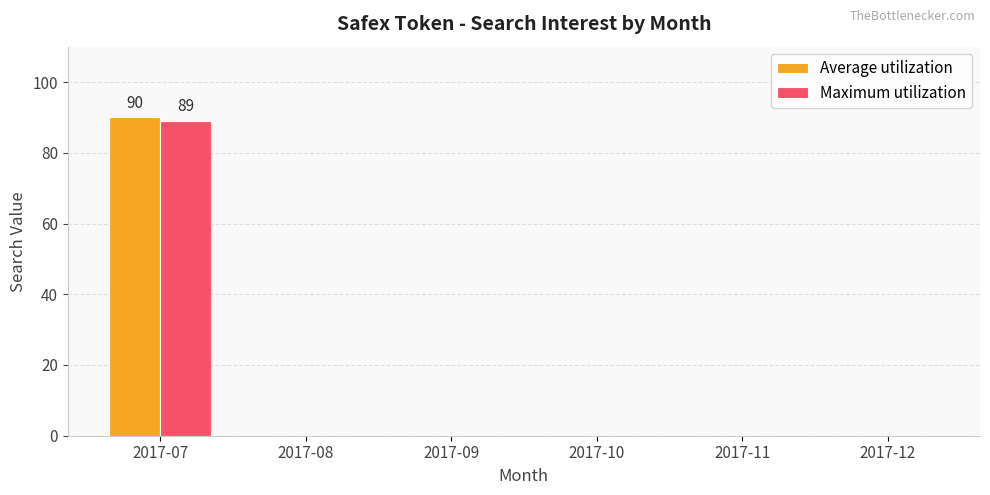

The Maximum utilization series shows 0 at 2017-12. True or false?

True